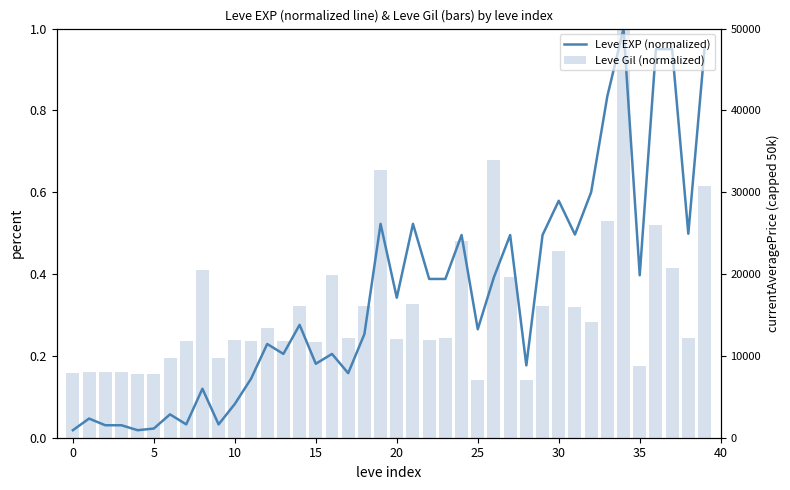

True or false: Leve EXP (normalized) has a value of 0.3 at 32.

False